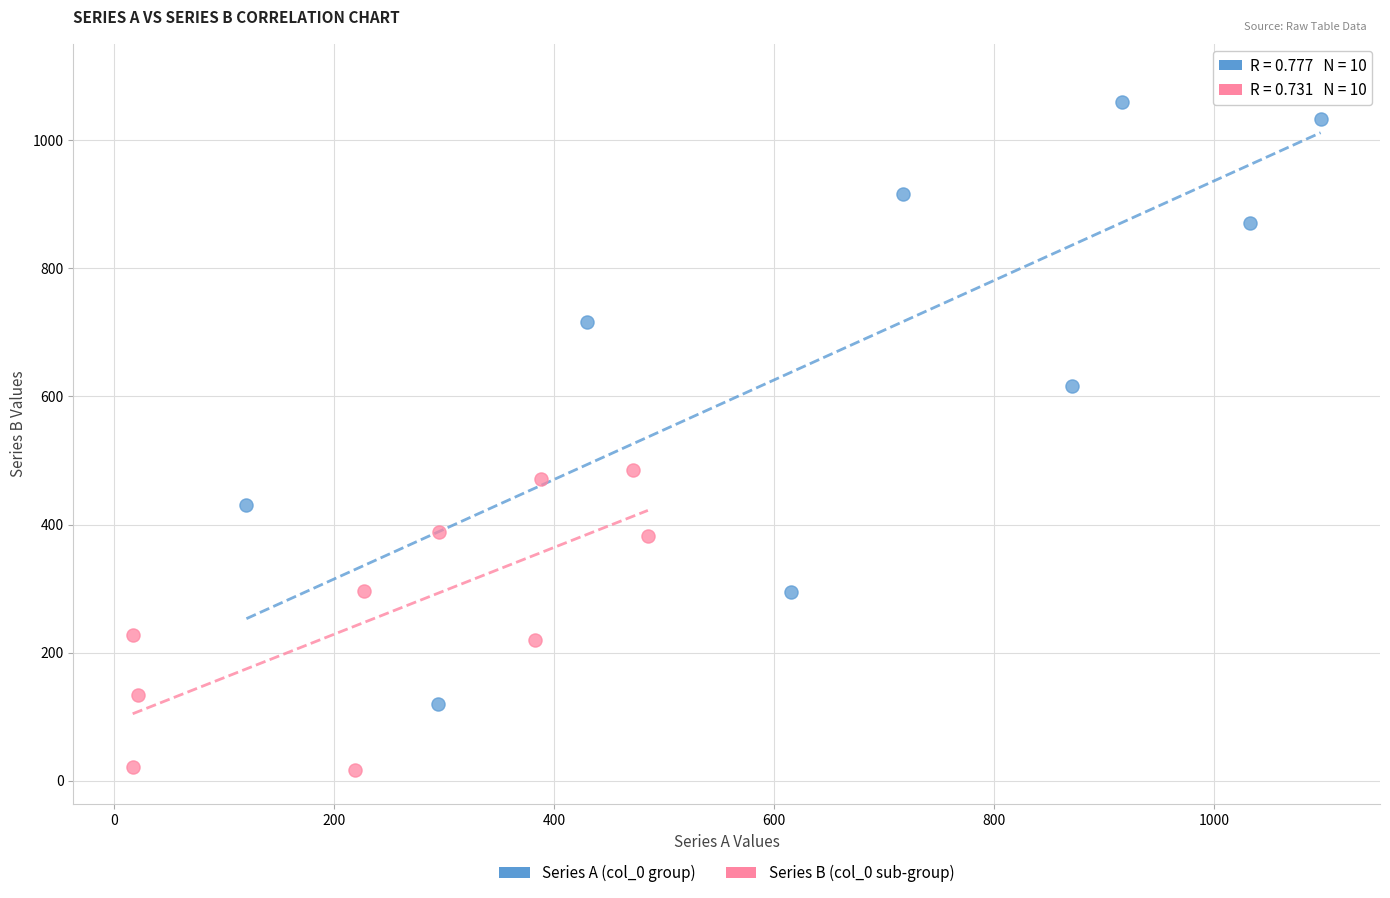

Which series reaches the minimum Y coordinate?

Series B (col_0 sub-group)